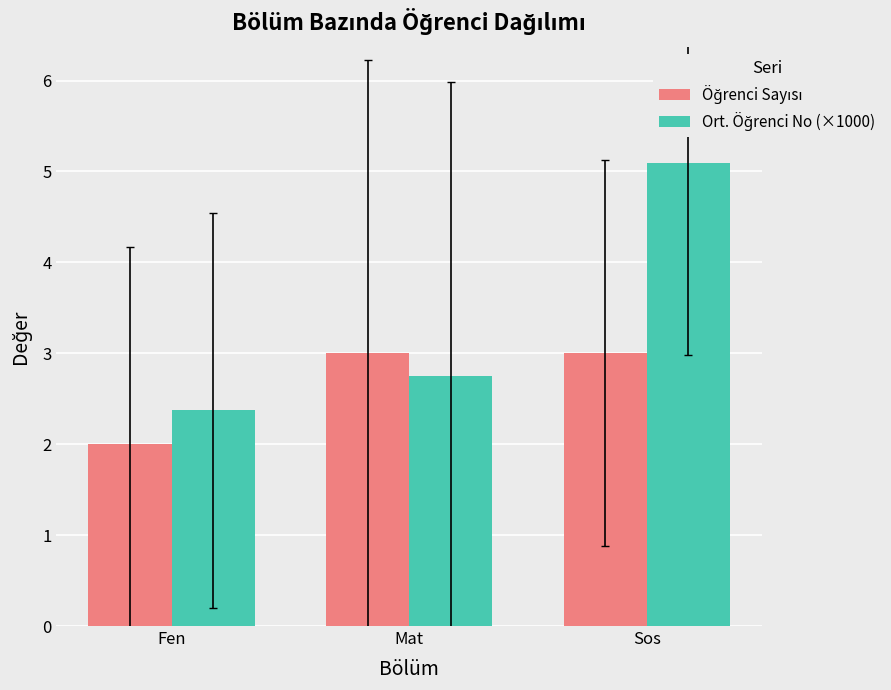

At which category does the chart reach its peak across all series?

Sos